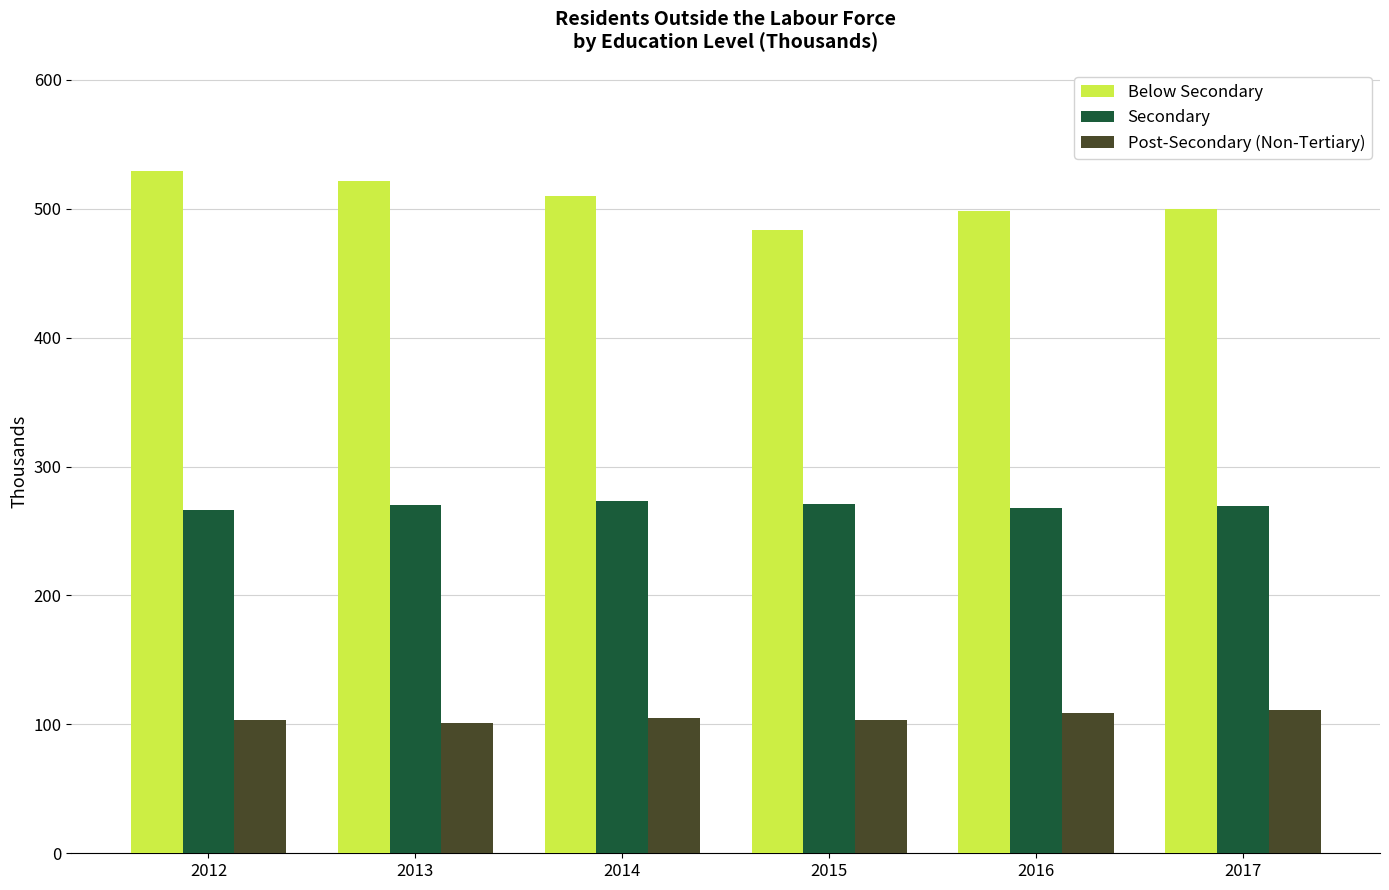

At how many categories does at least one series exceed 383?

6